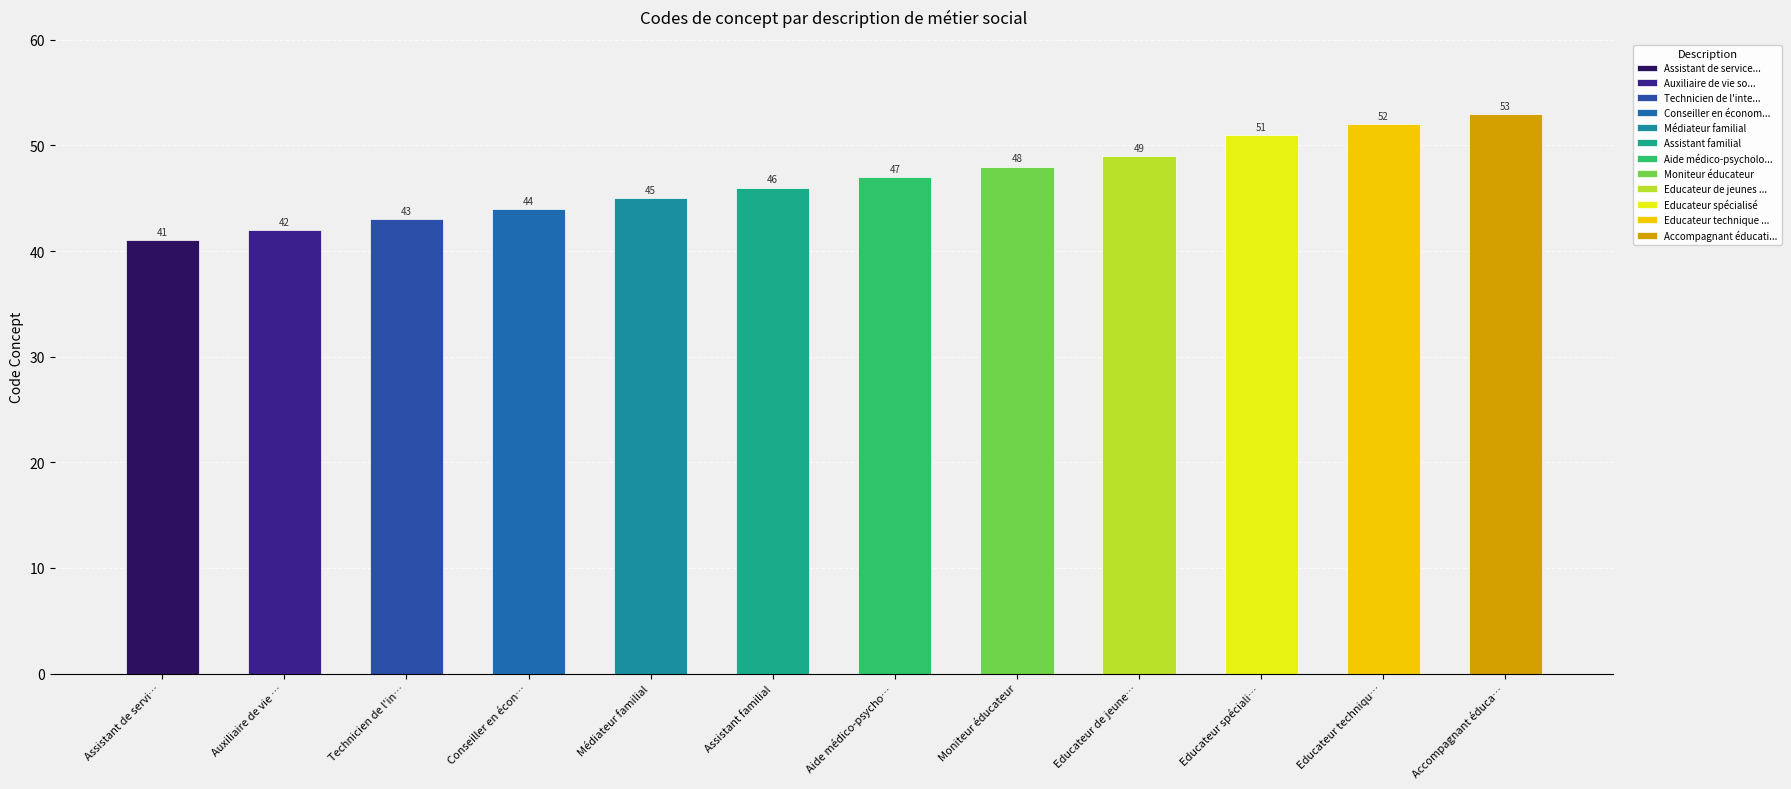

List the labels in order of value, smallest first.

Assistant de service social, Auxiliaire de vie sociale, Technicien de l'intervention sociale, Conseiller en économie sociale et familiale, Médiateur familial, Assistant familial, Aide médico-psychologique (AMP), Moniteur éducateur, Educateur de jeunes enfants, Educateur spécialisé, Educateur technique spécialisé, Accompagnant éducatif et social